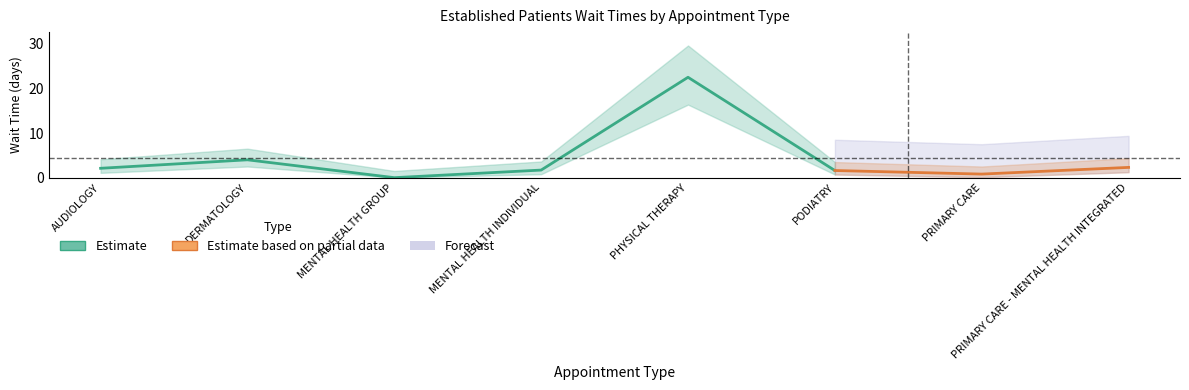

How many points are higher than both their immediate neighbors (excluding endpoints)?

2